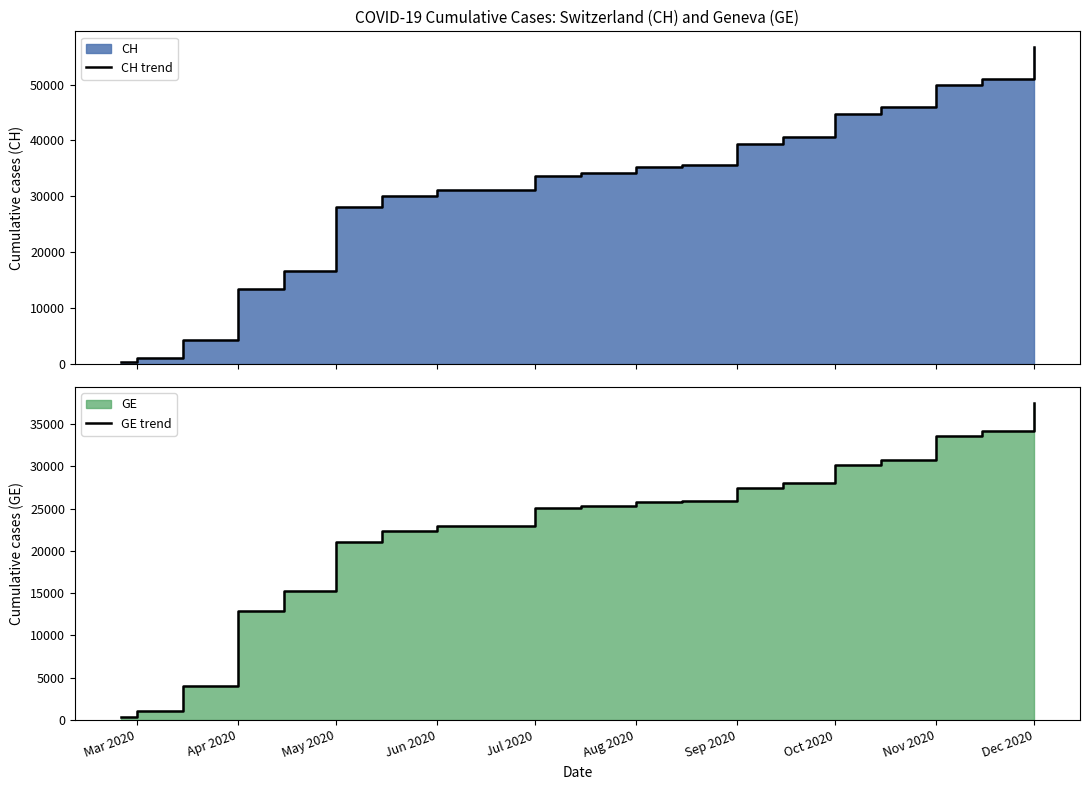

What is the highest value of the CH trend series?

56676